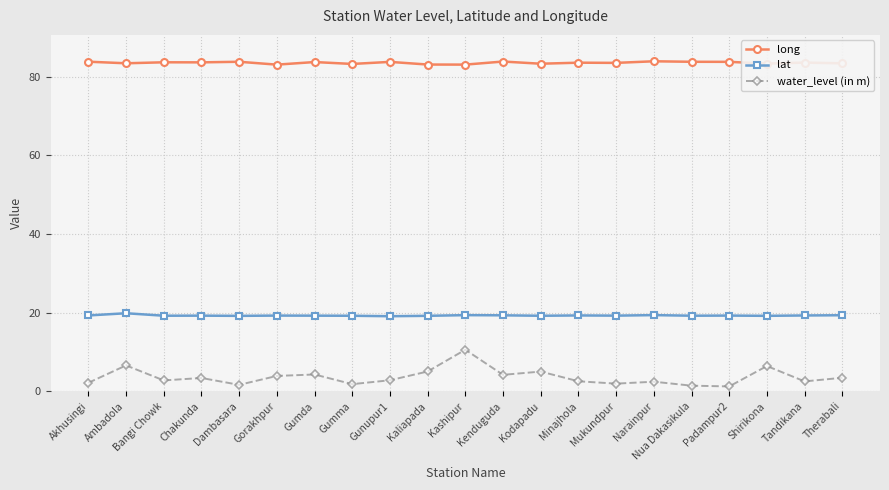

Rank the series at Chakunda from lowest to highest value.

water_level (in m), lat, long